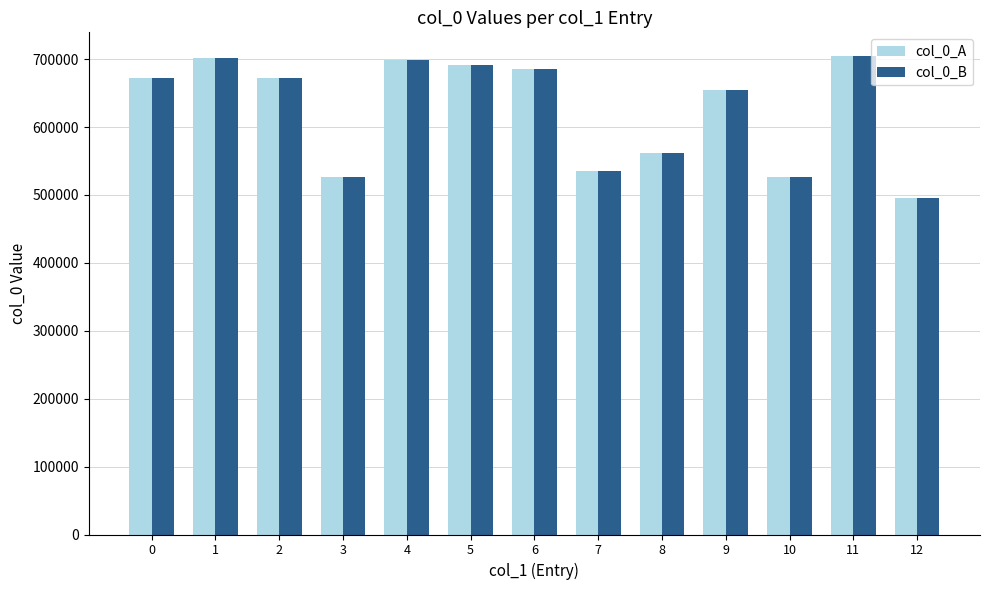

Are the bars horizontal?

No